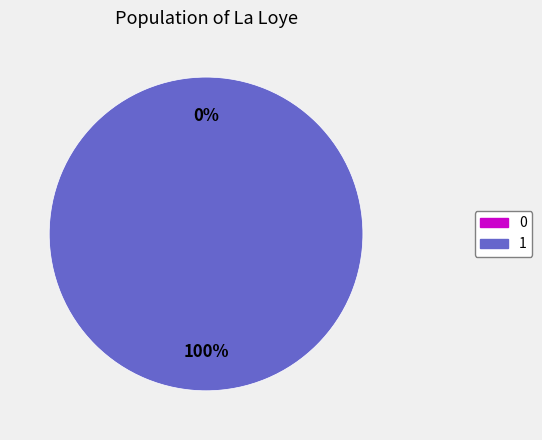

What is the majority slice?

1